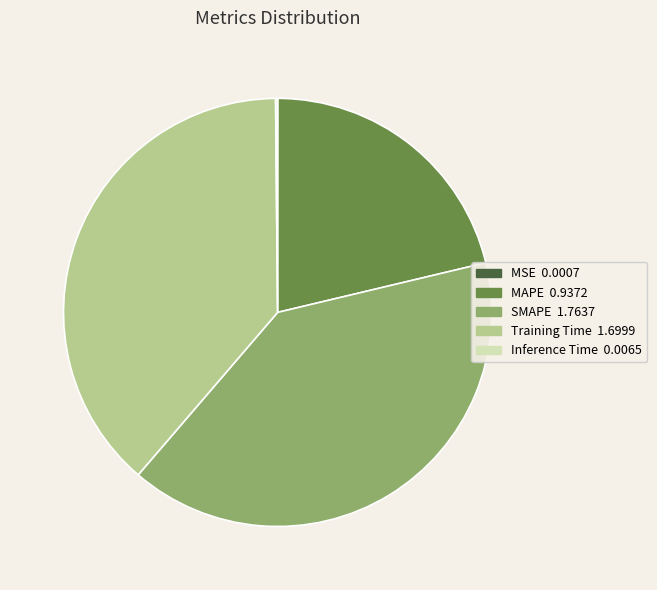

Is it true that Training Time is 39% of the pie?

True